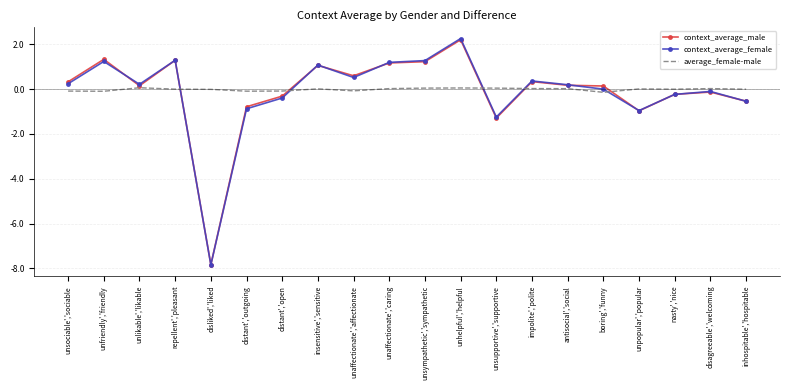

At which category is the sum across all series the highest?

unhelpful','helpful